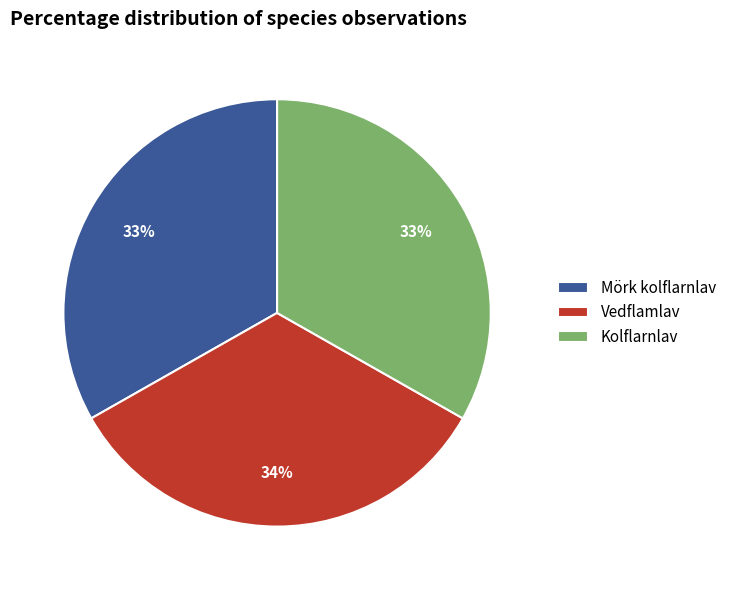

Does any single category account for the majority?

No